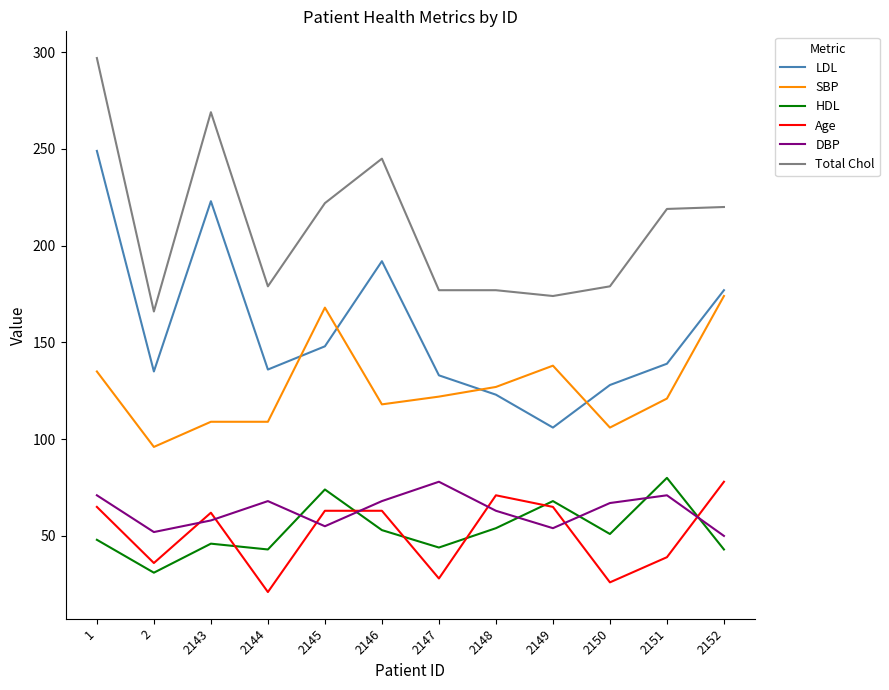

At 2144, list the series in order from largest to smallest.

Total Chol, LDL, SBP, DBP, HDL, Age